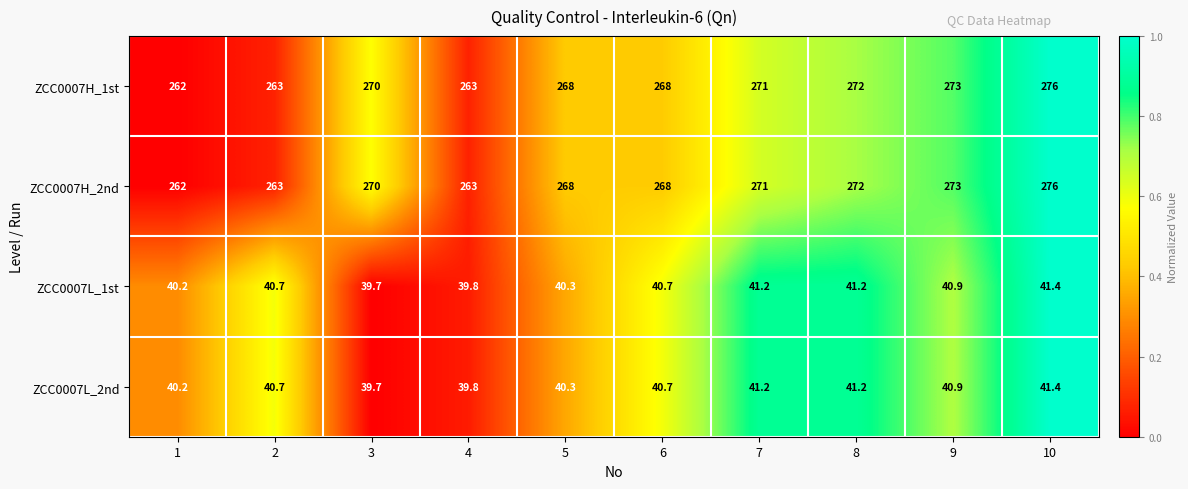

The value of ZCC0007L_1st at 4 is 24.2. True or false?

False